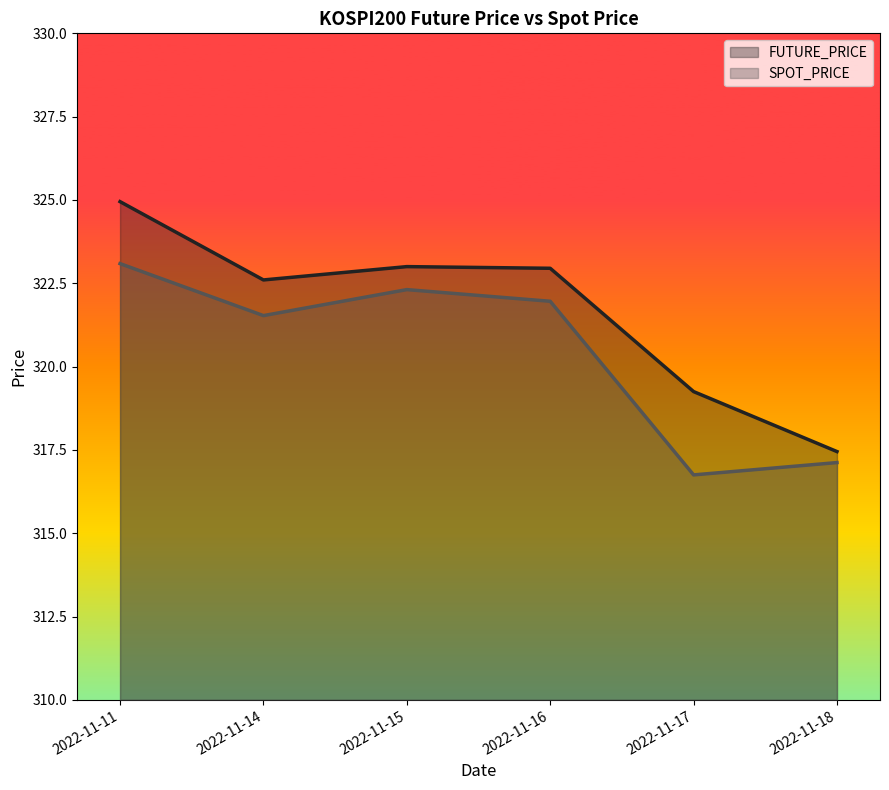

At 2022-11-18, list the series in order from largest to smallest.

FUTURE_PRICE, SPOT_PRICE